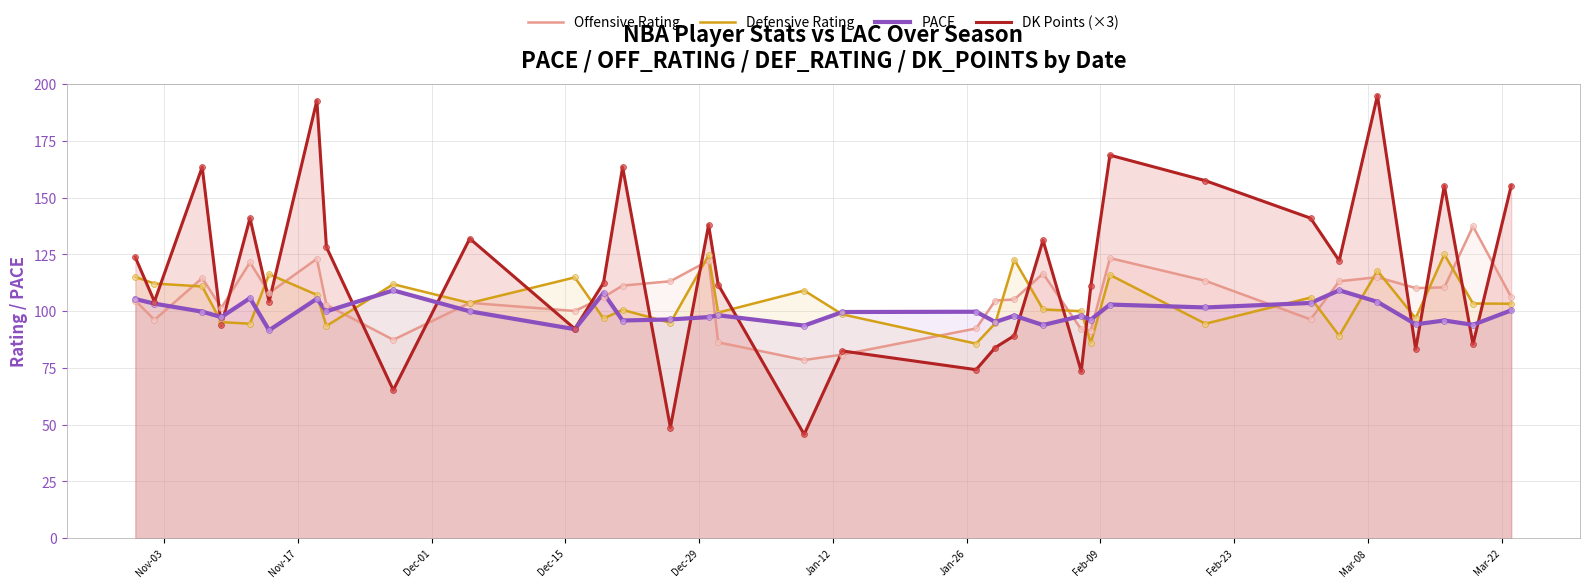

What are all the series names shown in the legend?

Offensive Rating, Defensive Rating, PACE, DK Points (×3)